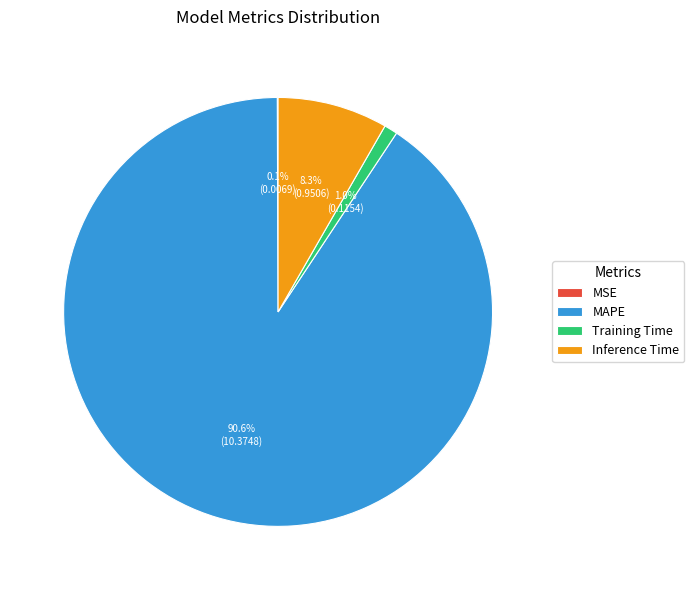

Between Training Time and Inference Time, which is larger?

Inference Time